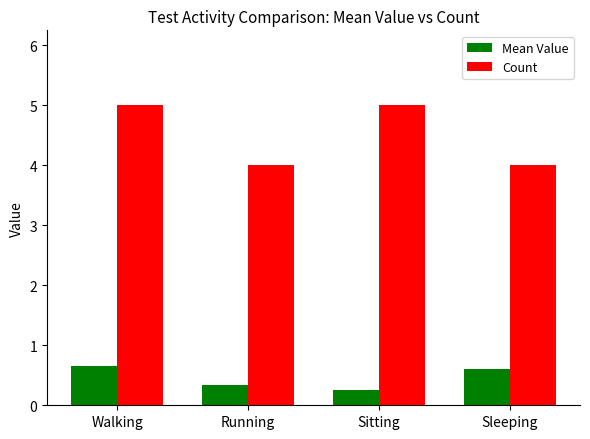

What is the smallest value displayed?

0.3